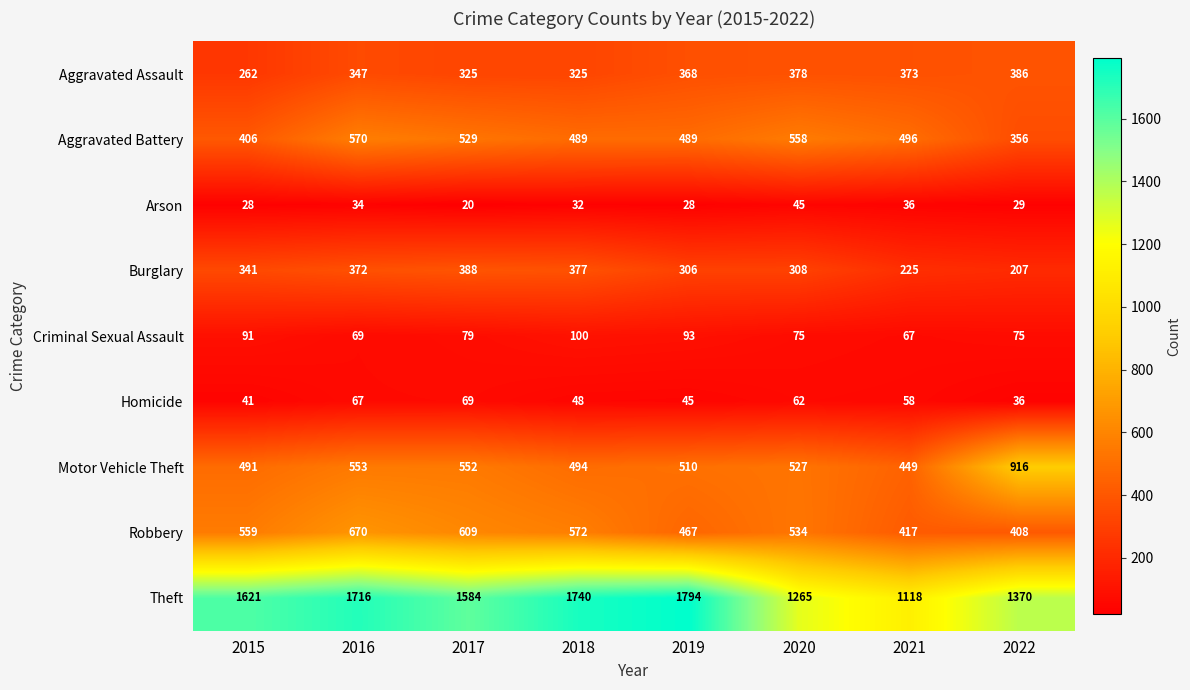

The value of Criminal Sexual Assault at 2016 is 69. True or false?

True